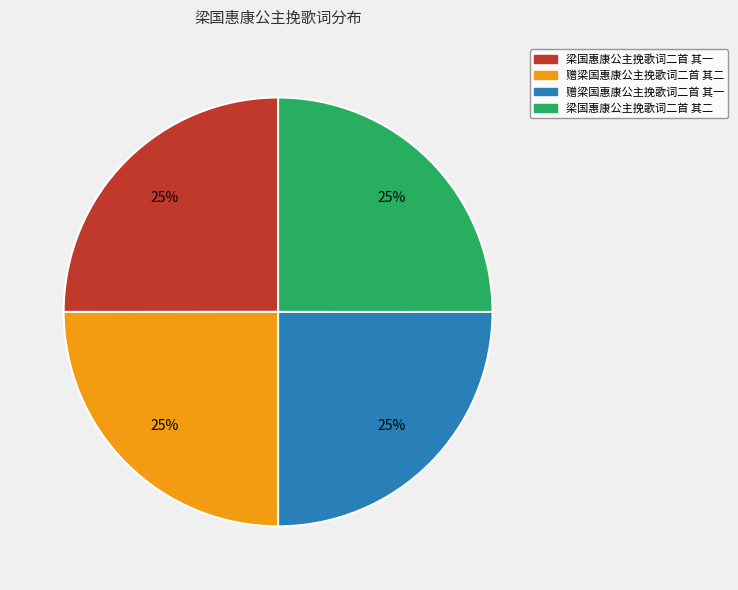

Does 梁国惠康公主挽歌词二首 其二 represent more than half of the total?

No